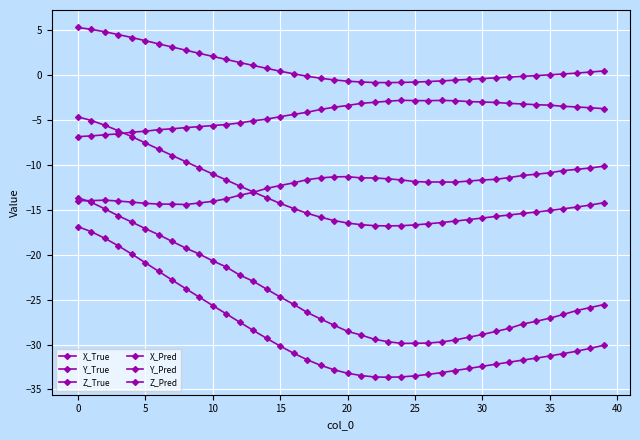

How many interior local peaks does the Z_Pred series have?

2